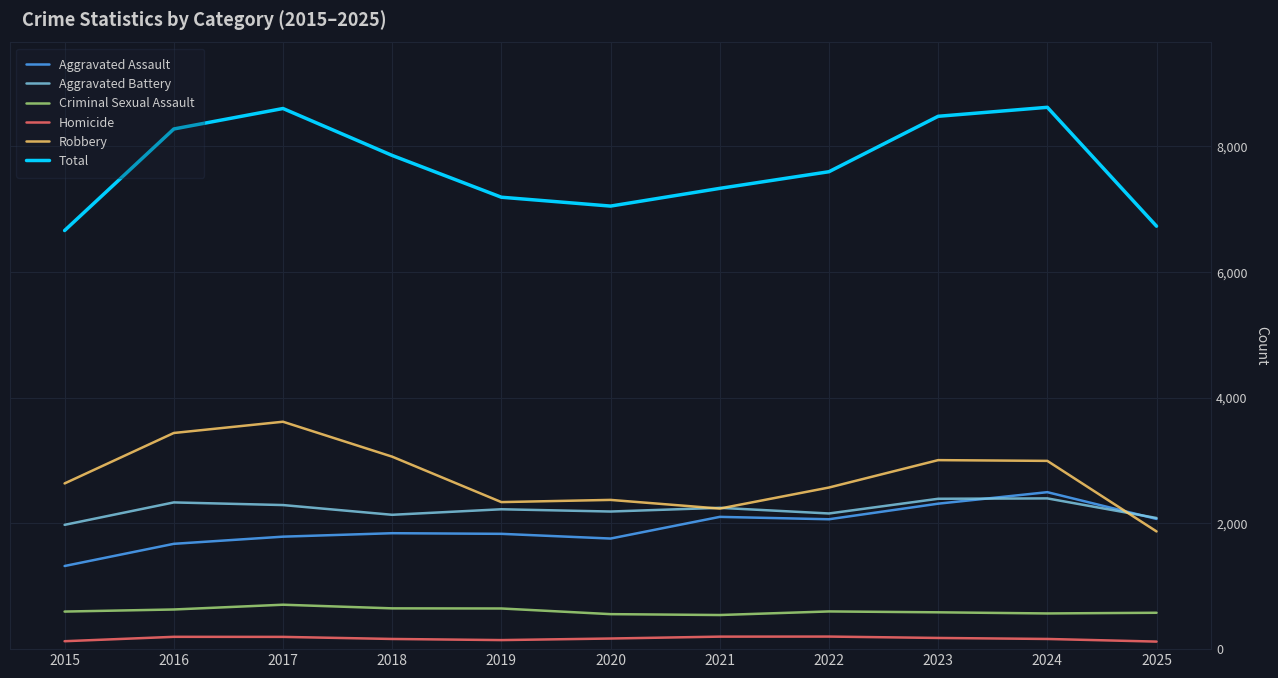

What is the difference between the Robbery values at 2018 and 2020?

688